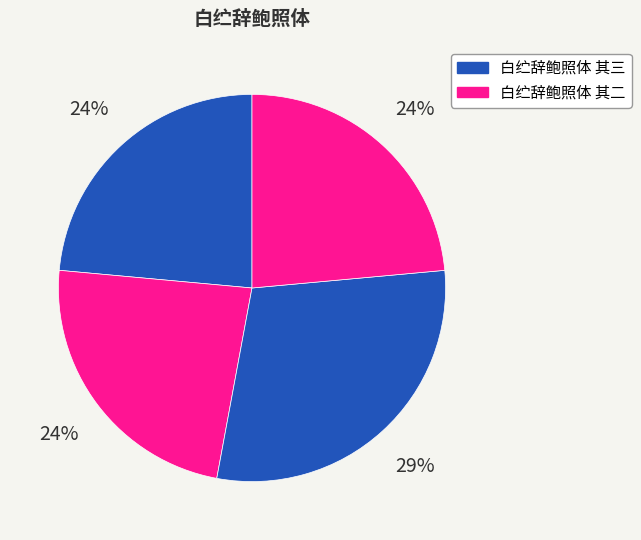

Count the number of slices in the pie.

4